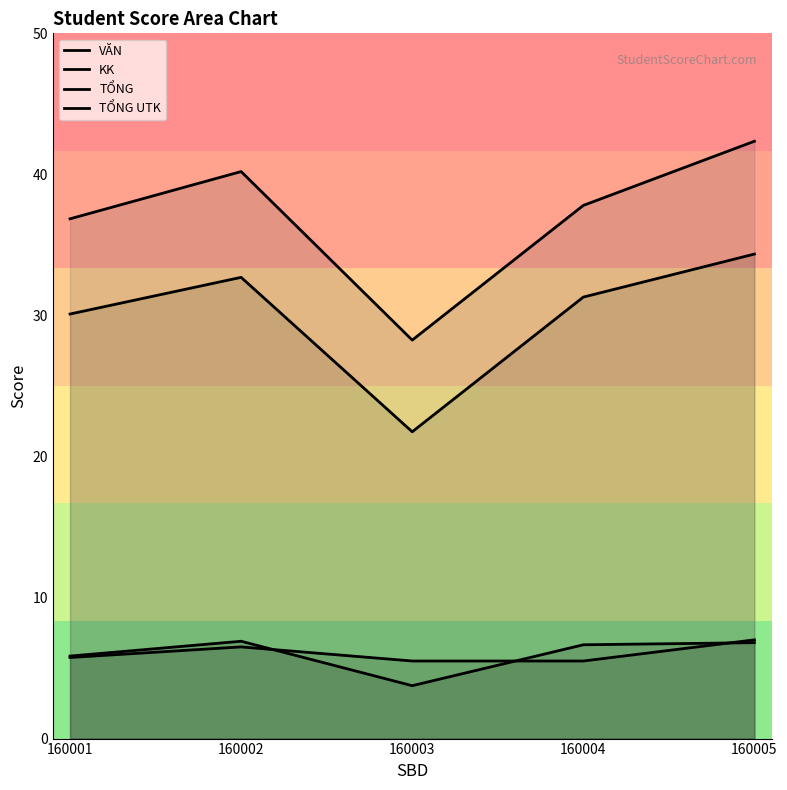

What is the value of the VĂN point at the 1st from the left?

5.8